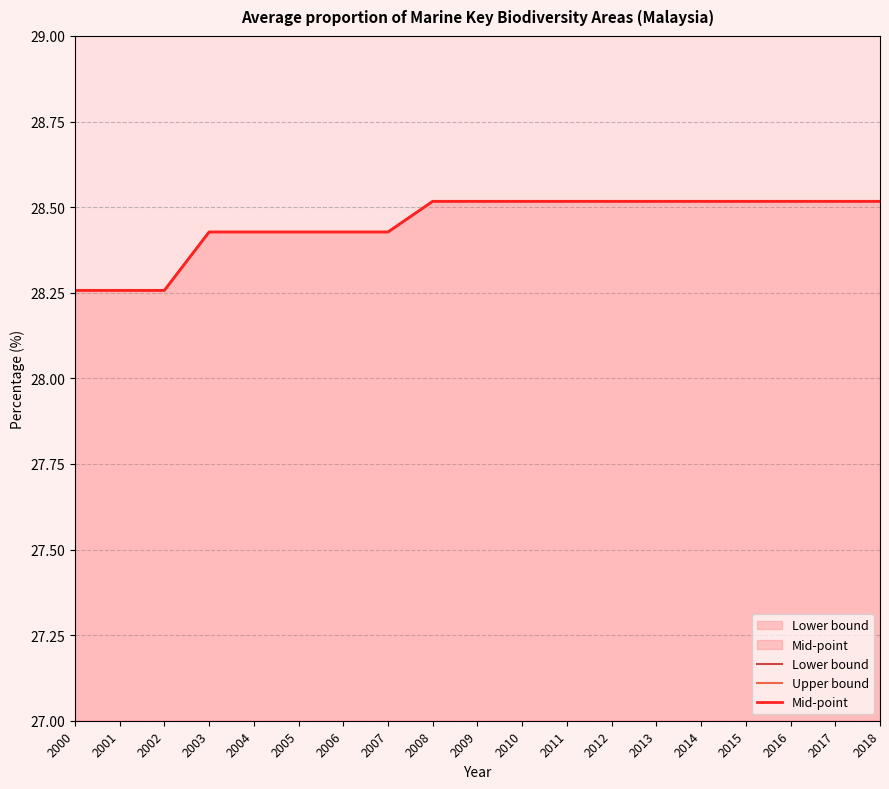

What is the total value across all series at 2004?

85.3